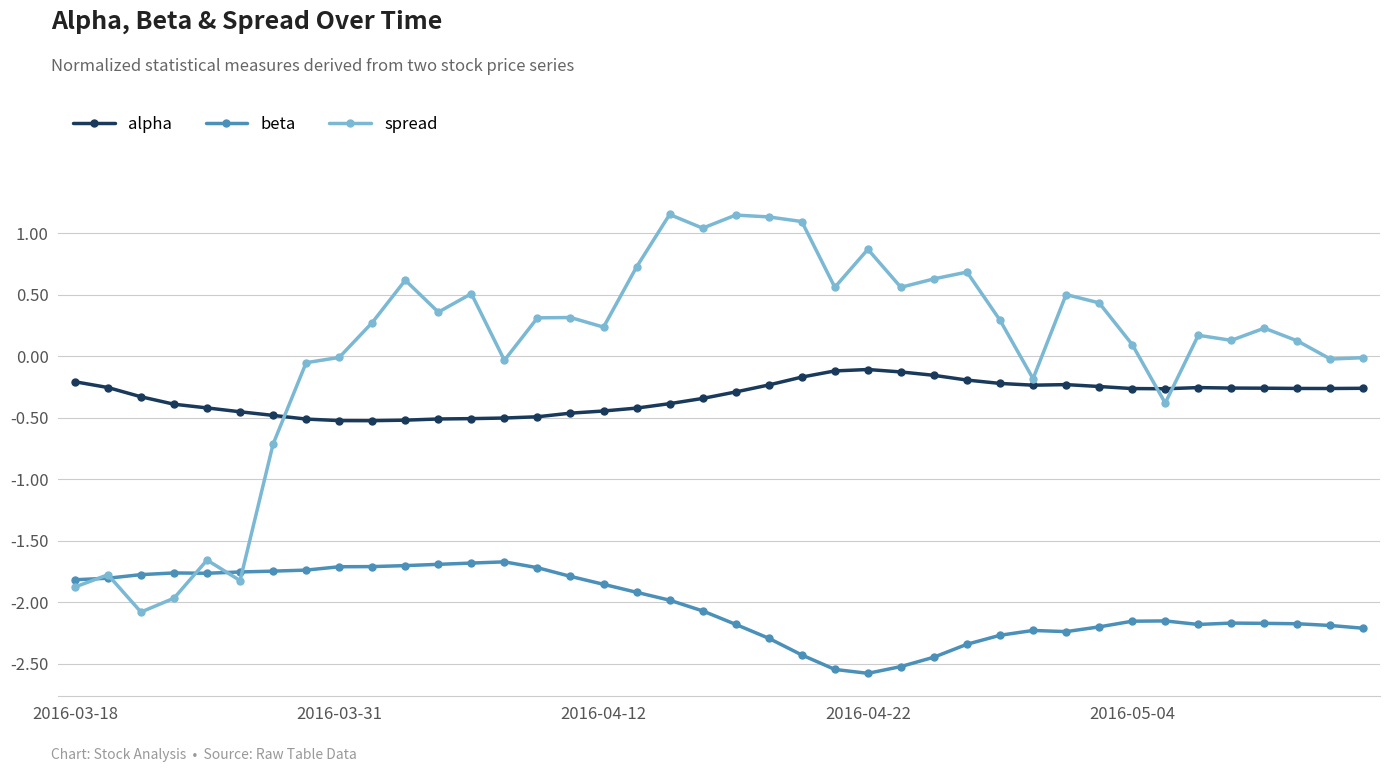

Count the number of data series in this chart.

3